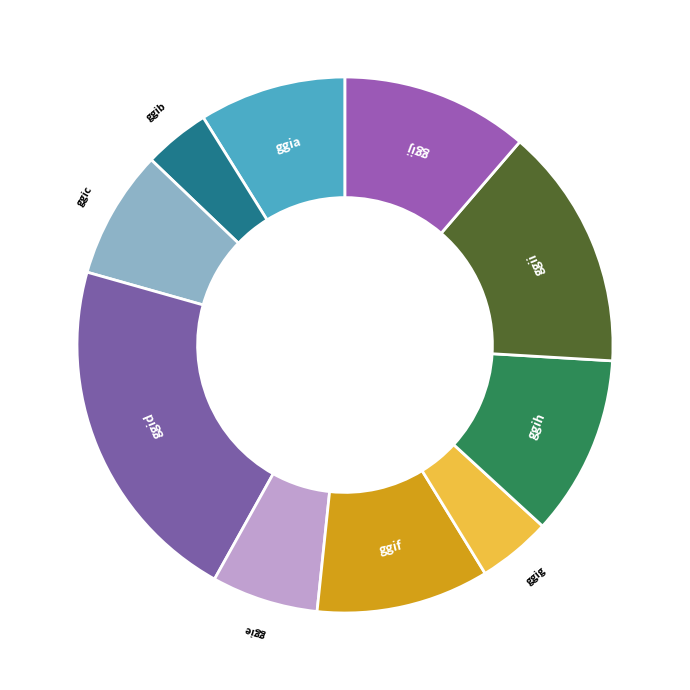

Is it true that ggig is 4% of the pie?

True